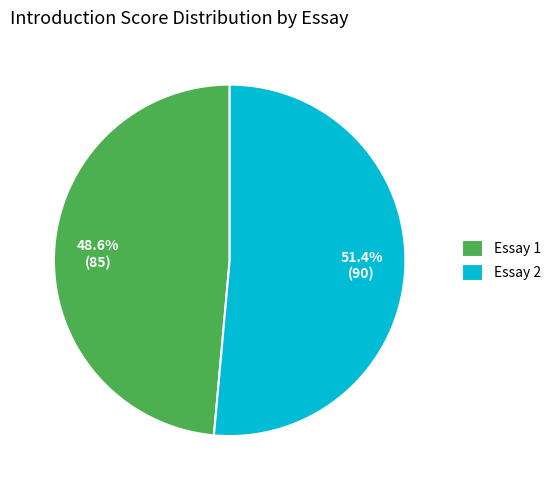

What is the total percentage of Essay 1 and Essay 2?

100.0%